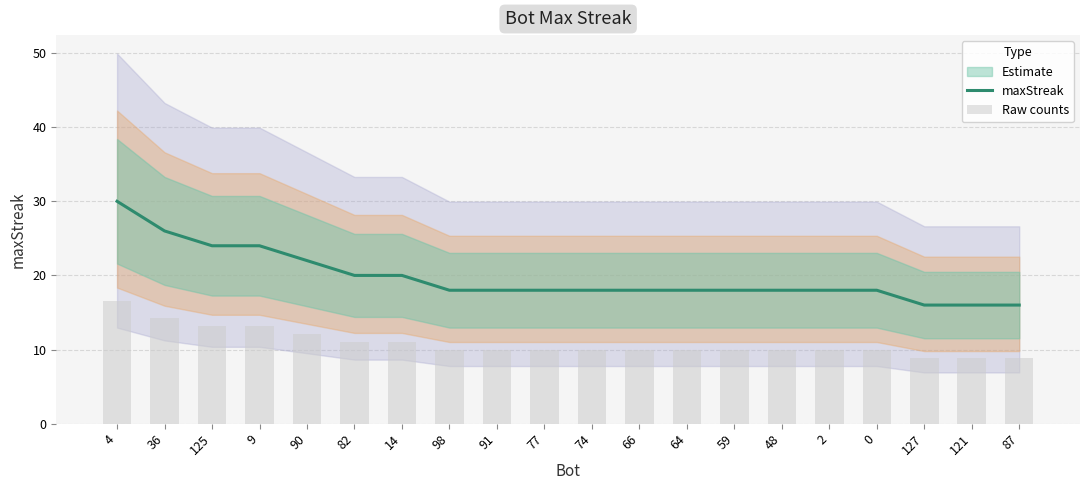

The value of maxStreak at 36 is 26. True or false?

True